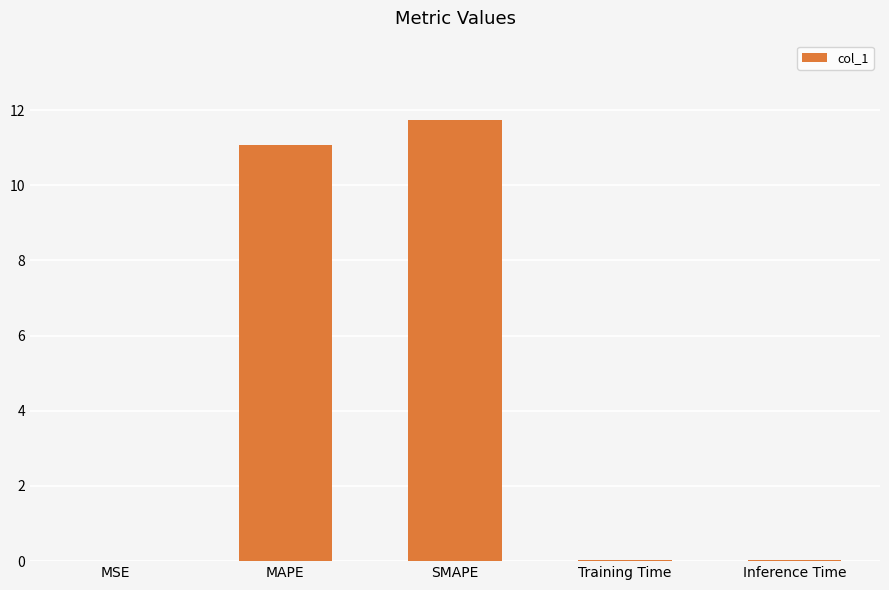

What is the sum of all values?

22.9